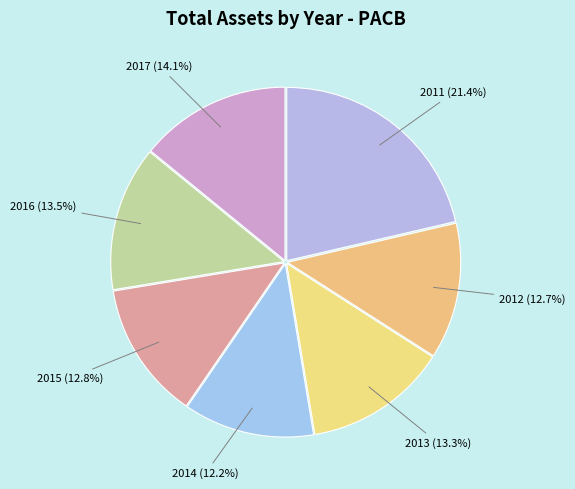

What portion of the pie excludes 2011?

78.6%